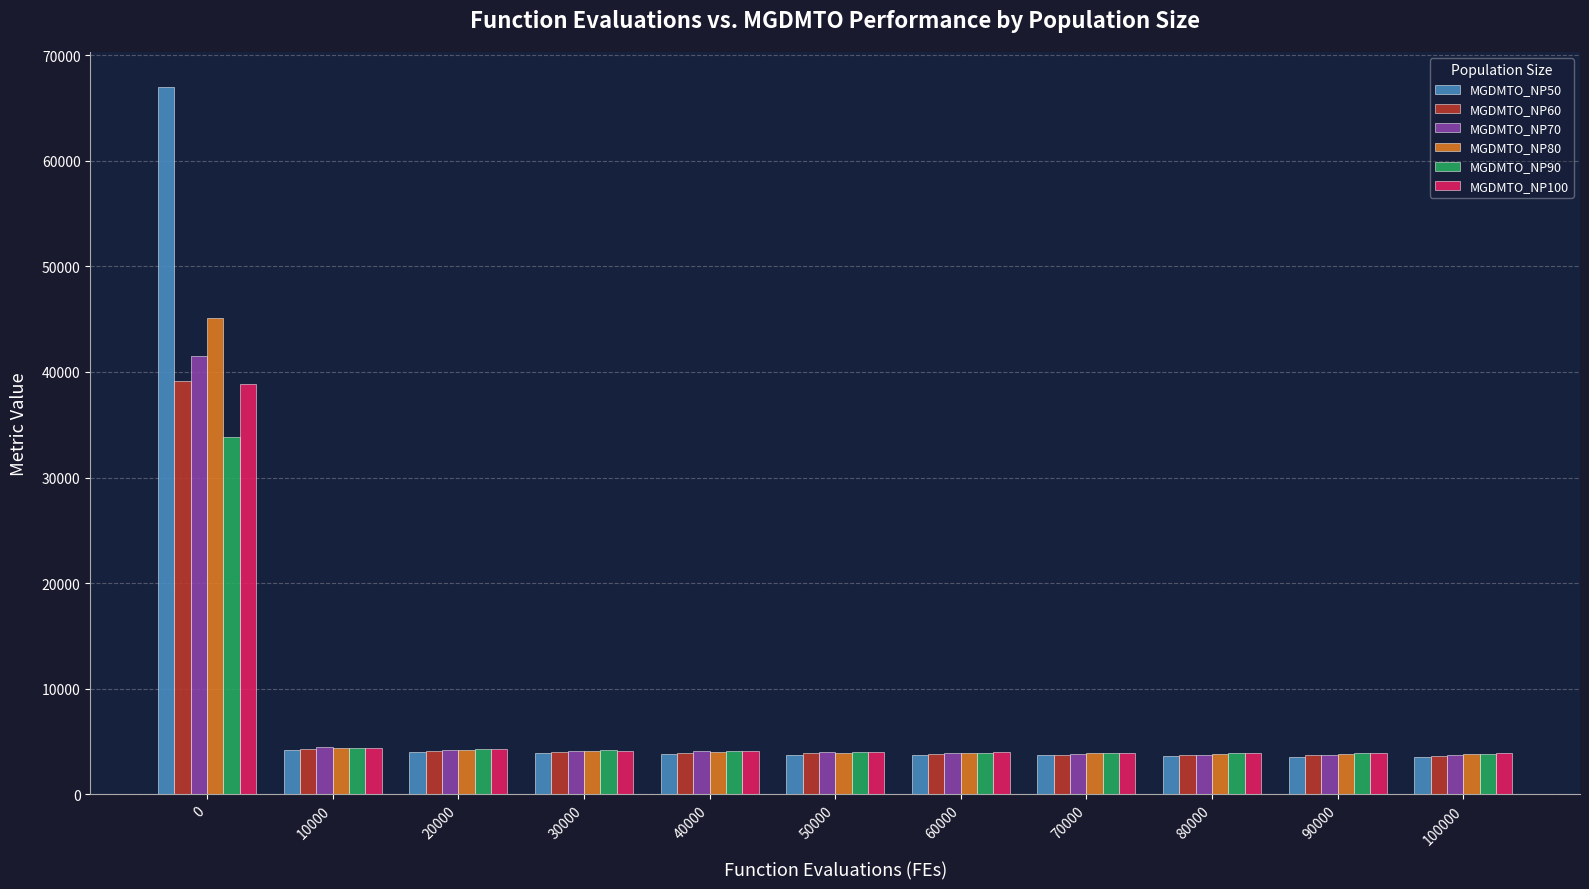

Is the value of MGDMTO_NP100 at 0 greater than the value of MGDMTO_NP50 at 80000?

Yes